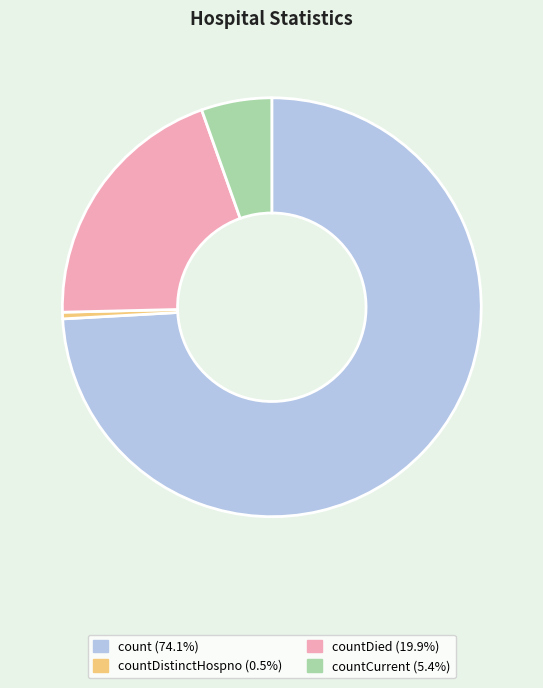

Is there a majority slice in this chart?

Yes